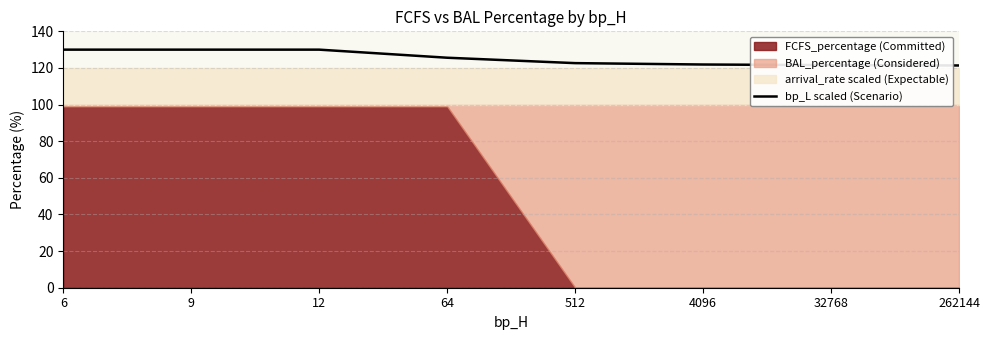

Reading right to left, list all the values displayed in this chart.

121.4	121.5	121.9	122.6	125.6	130.0	130.0	130.0